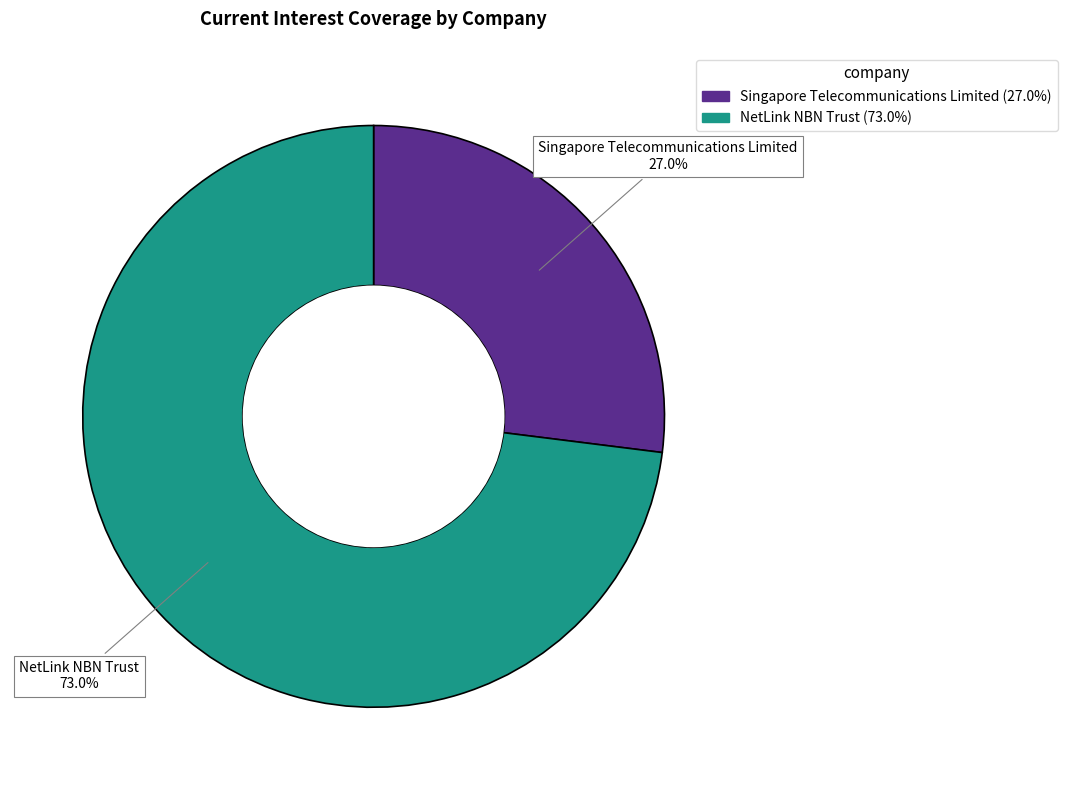

Rank the categories by value from highest to lowest.

NetLink NBN Trust, Singapore Telecommunications Limited